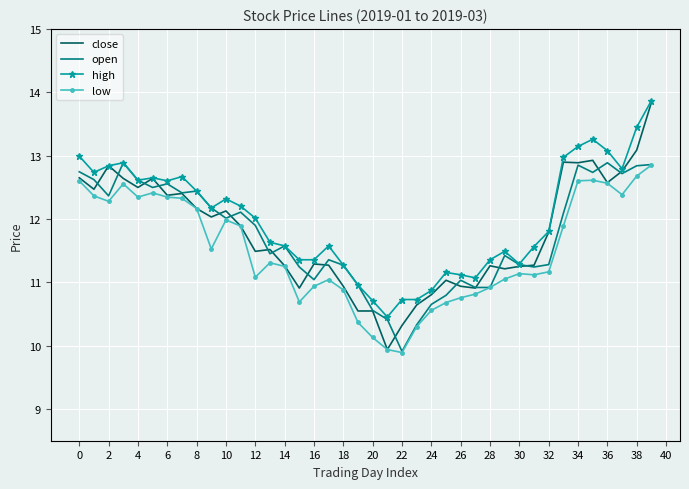

True or false: high and low cross at least once.

False